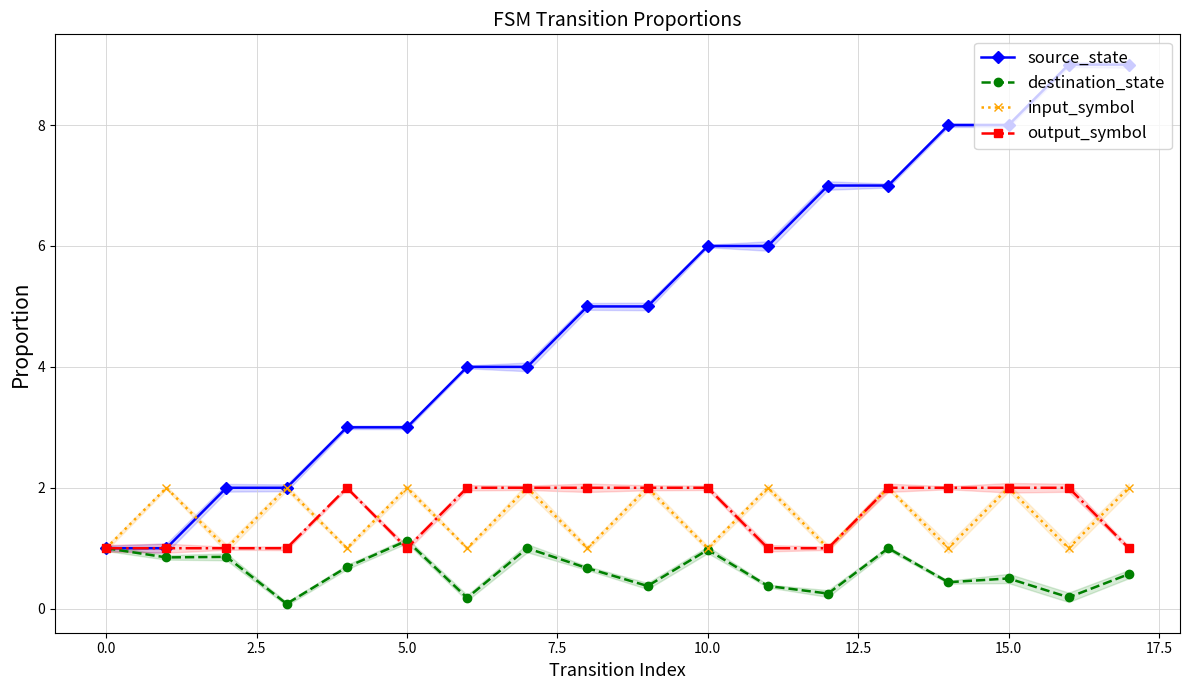

What are all the series names shown in the legend?

source_state, destination_state, input_symbol, output_symbol